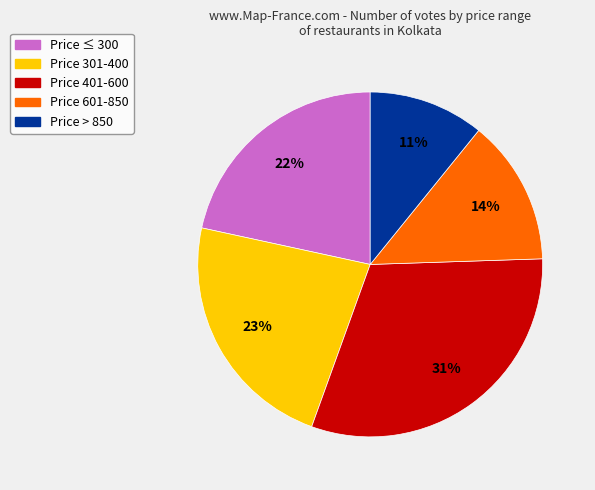

Does Price ≤ 300 represent more than half of the total?

No